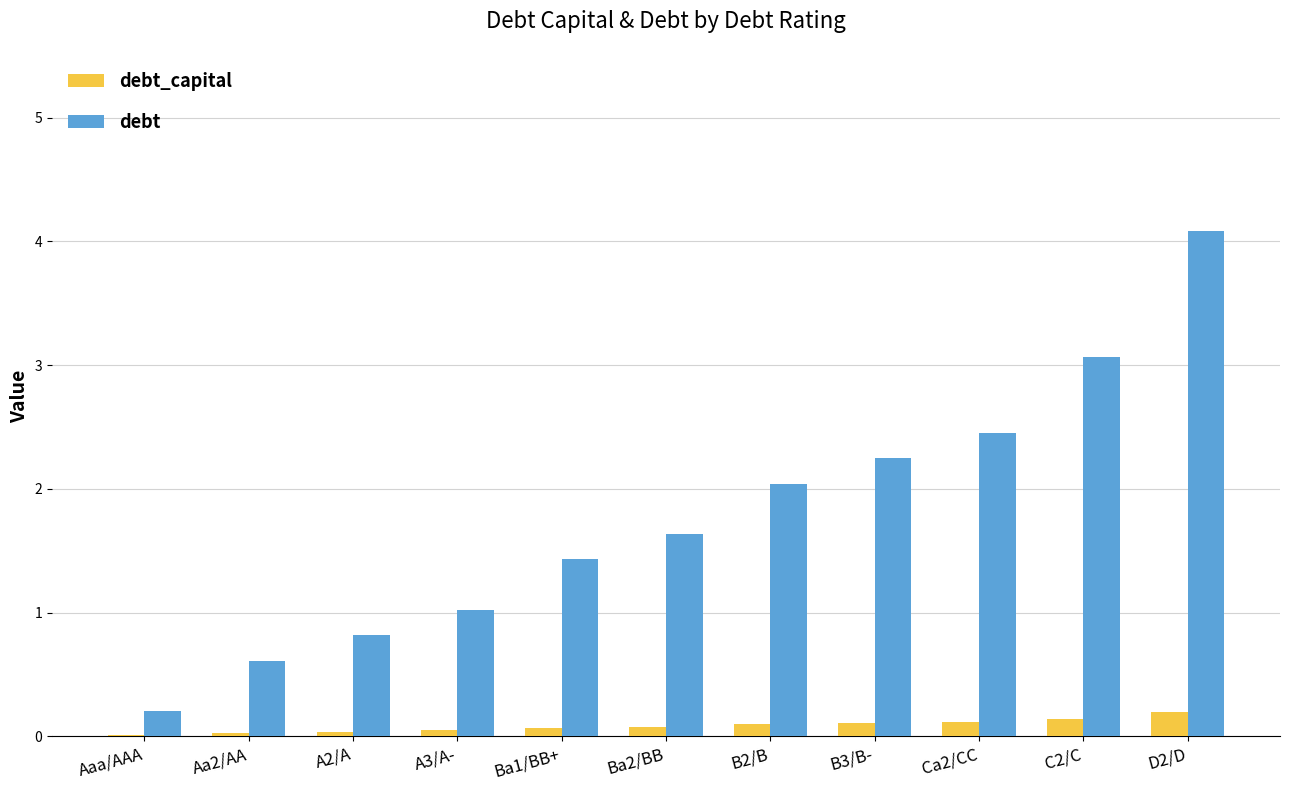

Is it true that debt equals 0.8 at A2/A?

True